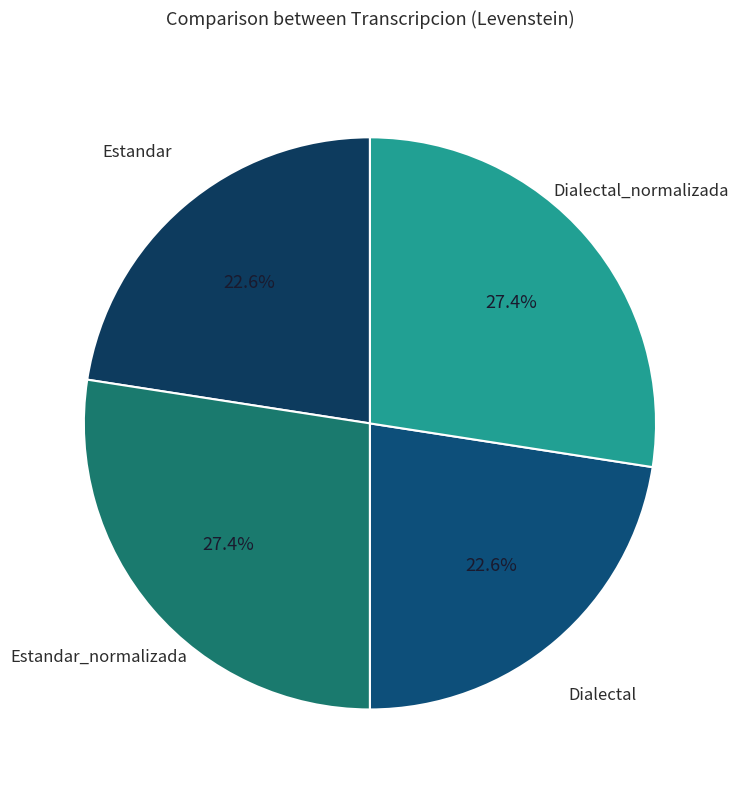

Does any single category account for the majority?

No